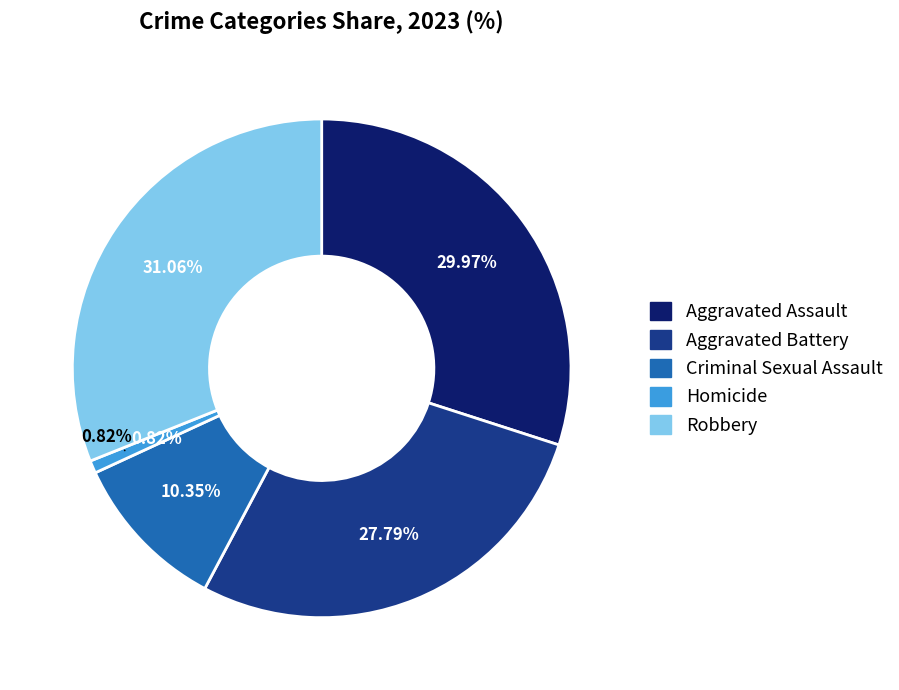

How many segments does this pie chart have?

5